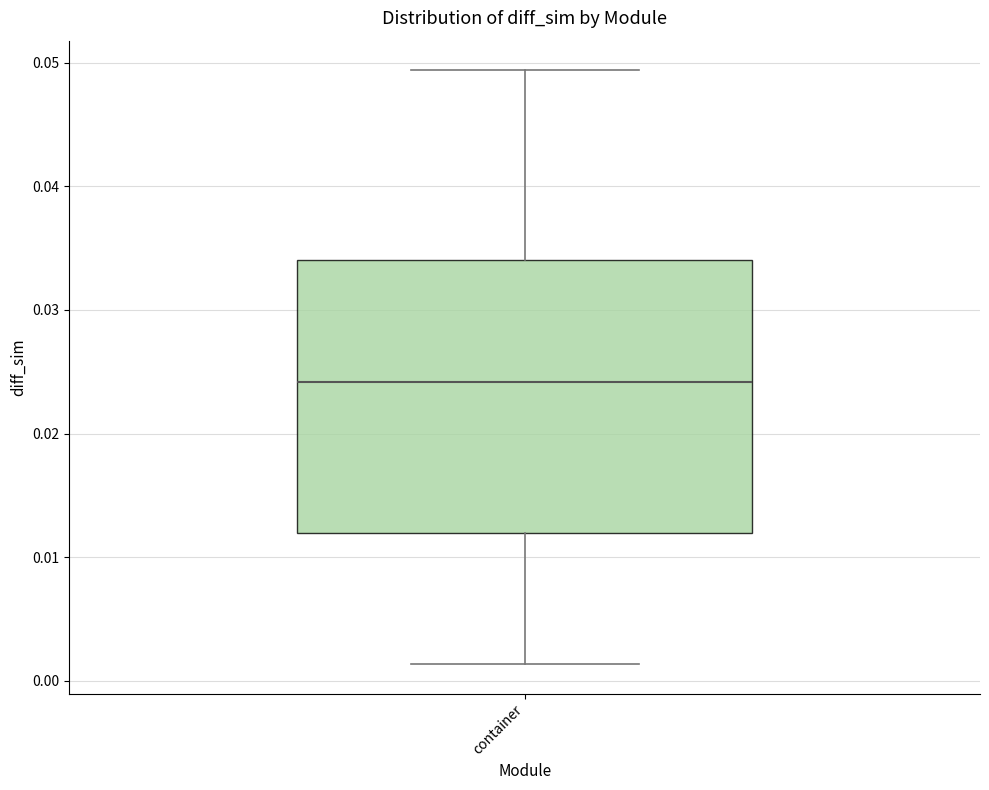

Where does the lower whisker of the box for container end on the y-axis? The values are not printed on the chart, so give them approximately, as read against the axis.

0.001